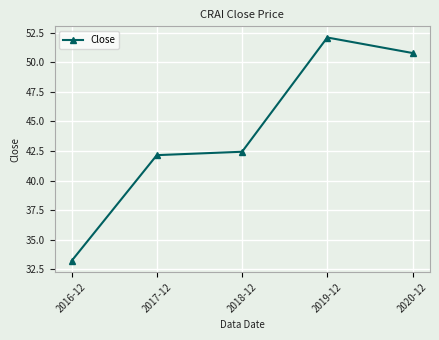

How many data points does each series have?

5